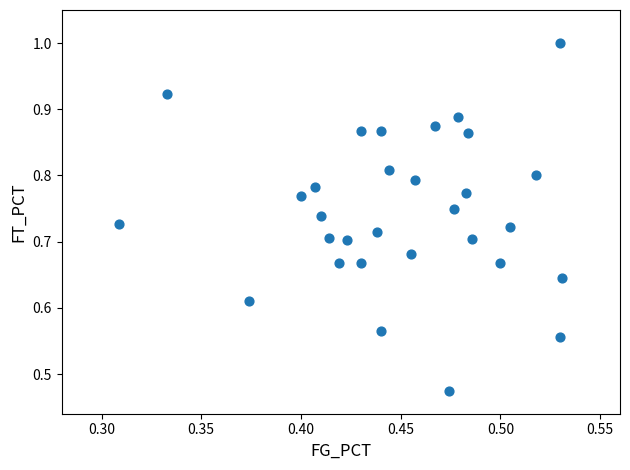

How many points are shown in the scatter plot?

30